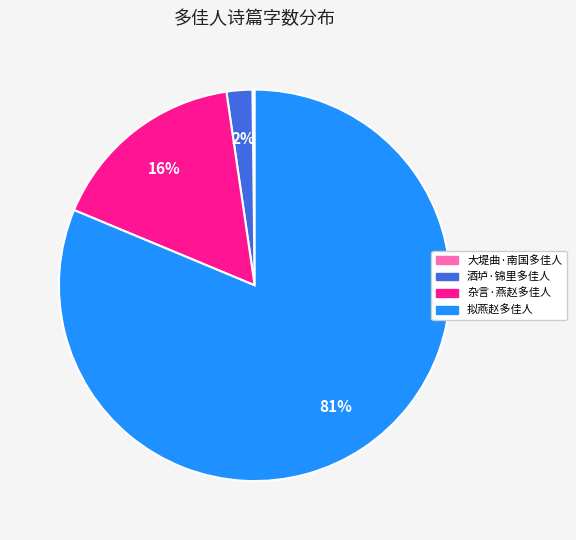

Is it true that 拟燕赵多佳人 is 81% of the pie?

True